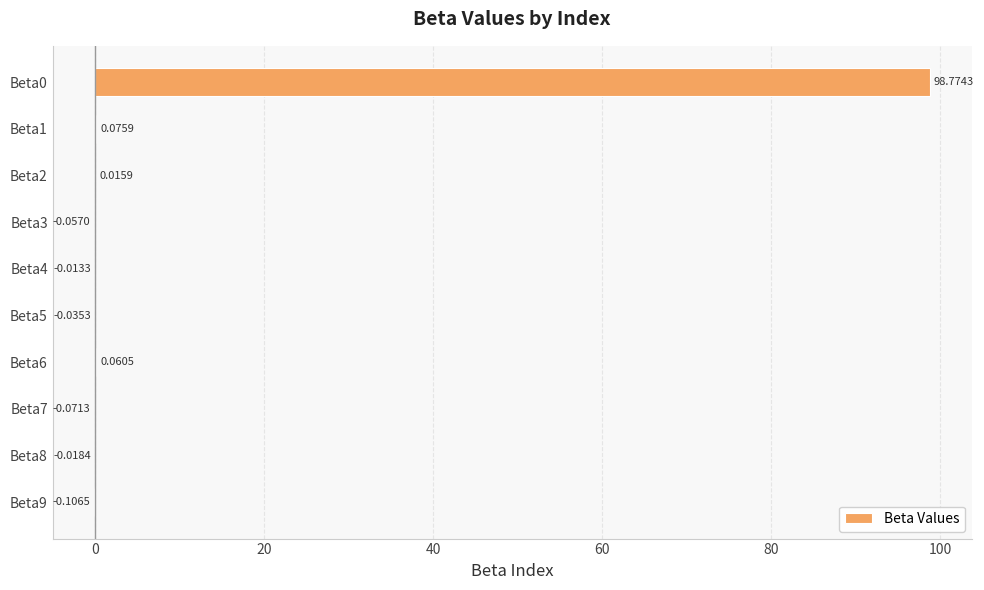

How many categories are shown in the chart?

10